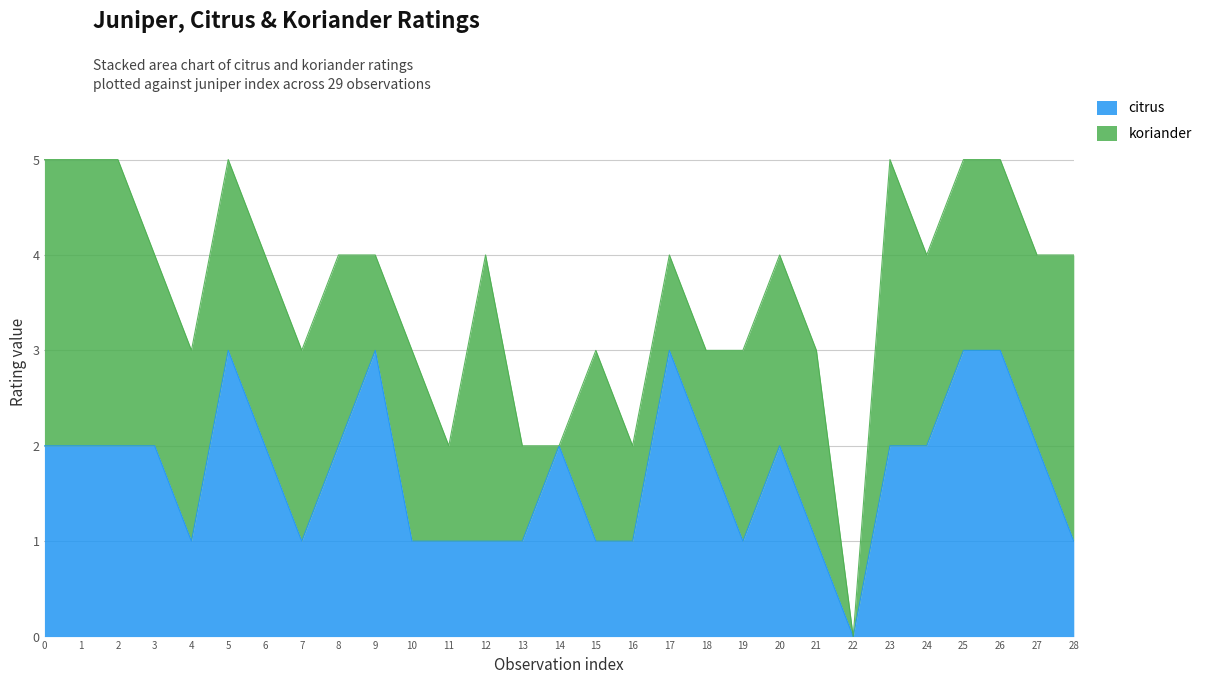

What is the sum of the values at 4 and 19?

2